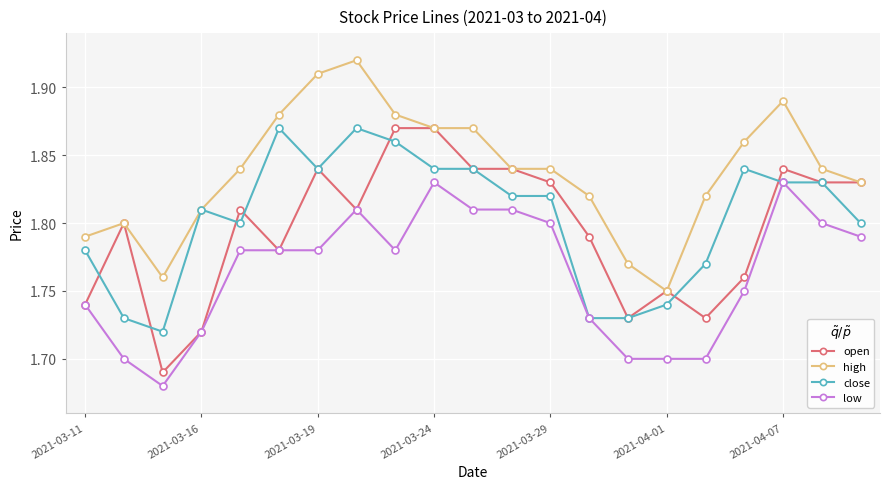

Which series has the largest total across all categories?

high